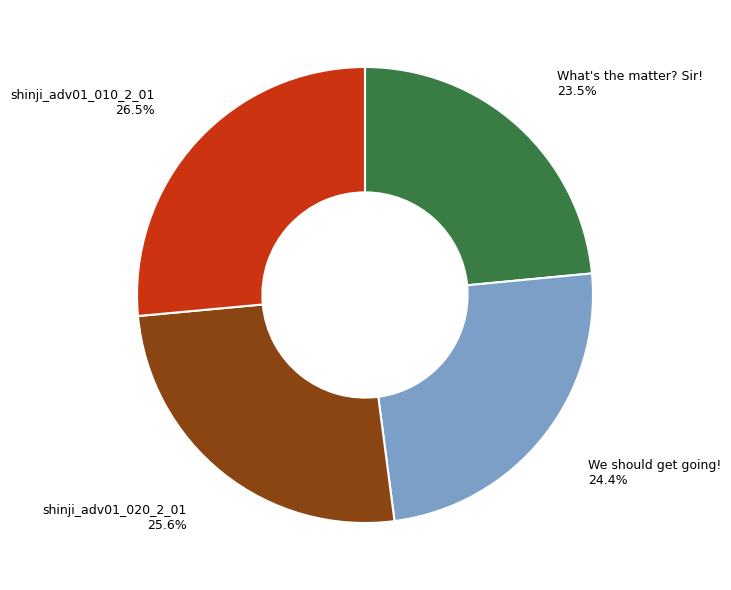

What is the smallest slice in the pie chart?

What's the matter? Sir!